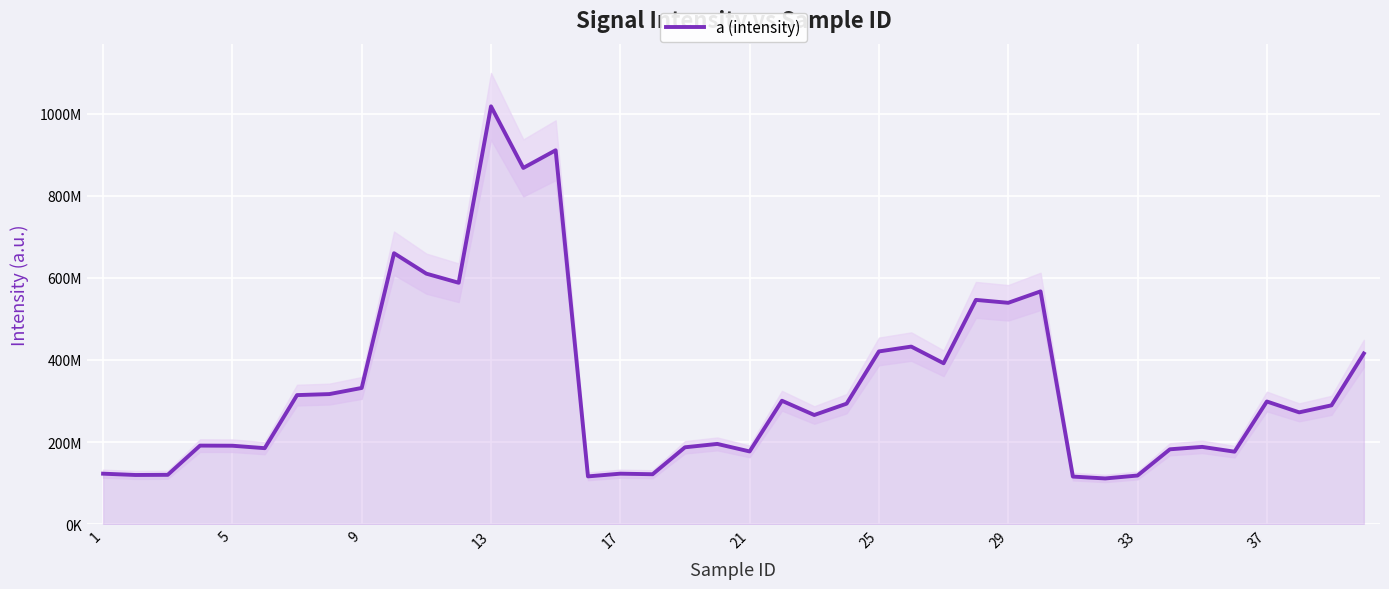

What is the difference between the maximum and second lowest values?

901765200